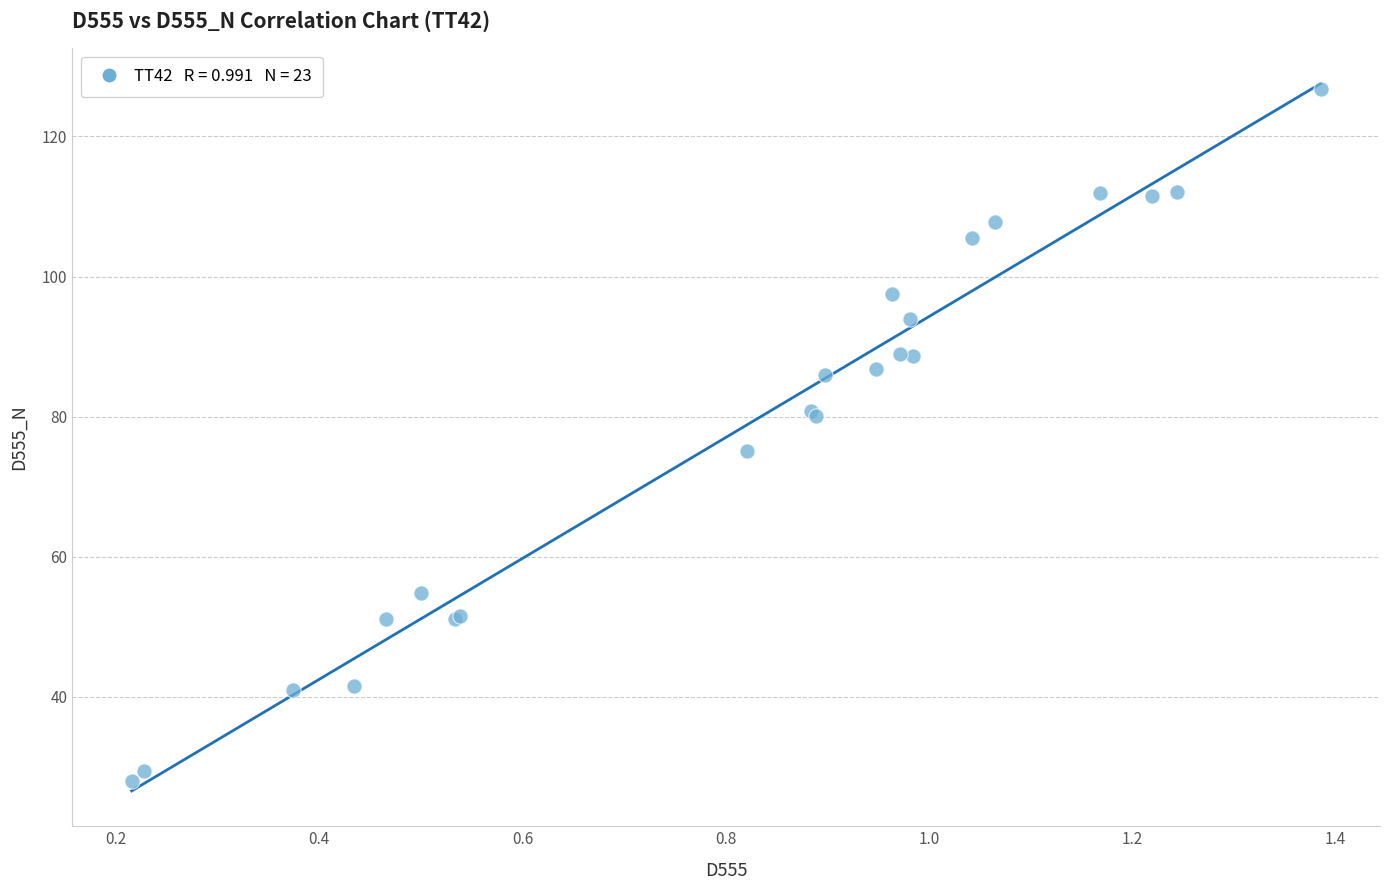

What Y value in the scatter plot is closest to 77?

75.0